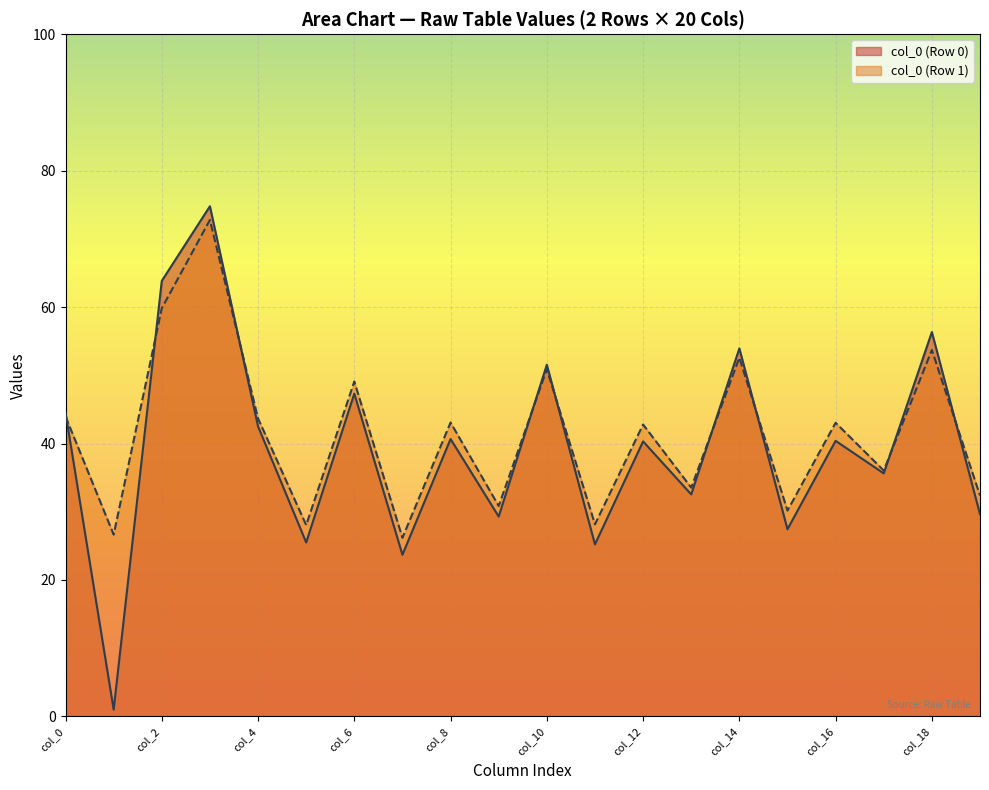

What is the maximum value shown in the chart?

74.8